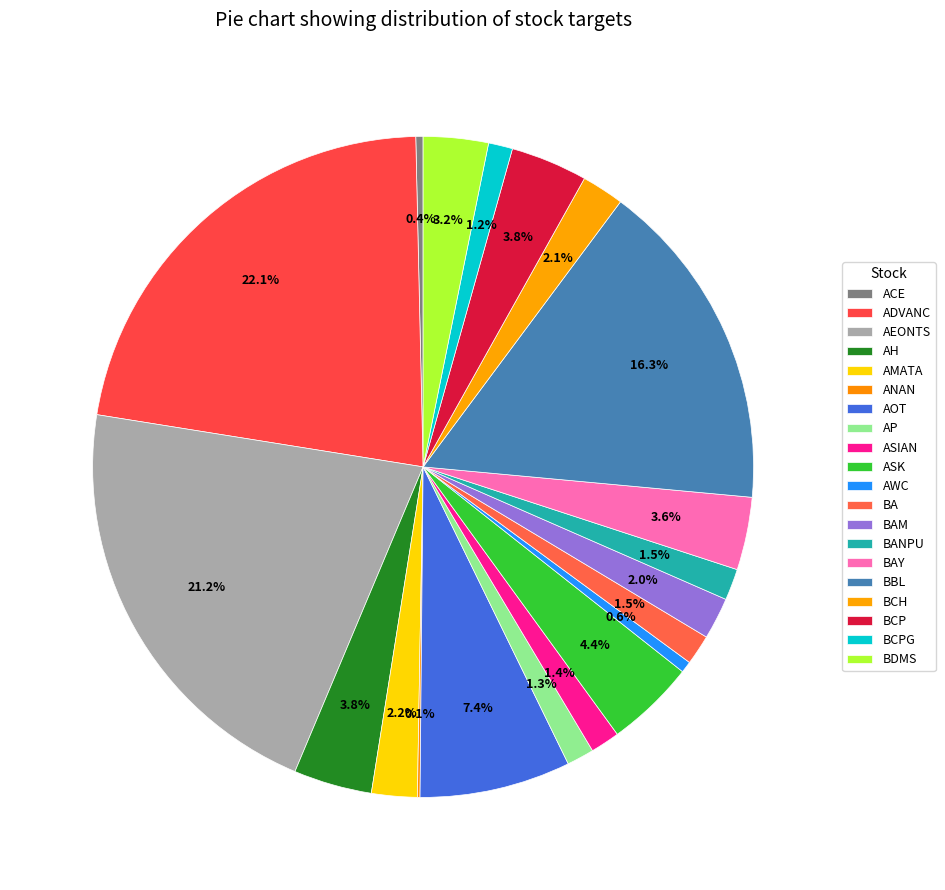

True or false: AWC accounts for 8% of the total.

False